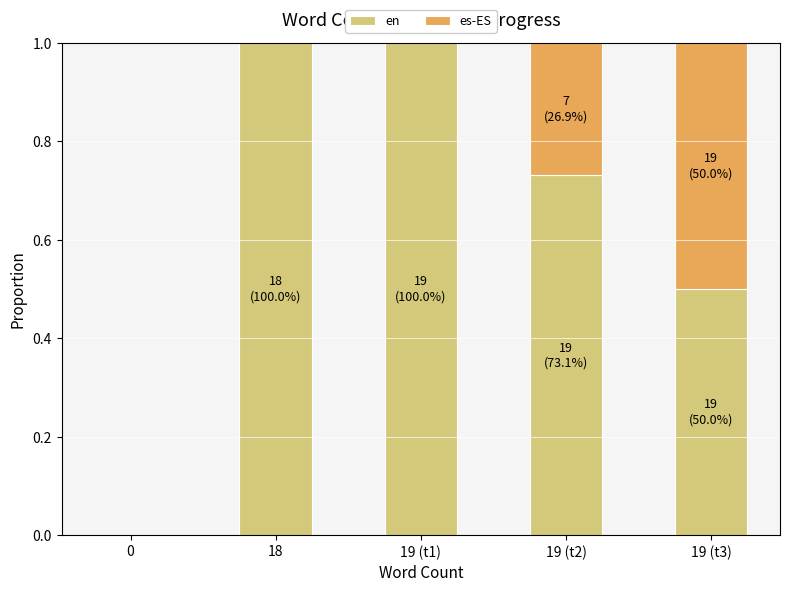

How many en values are between 0 and 1?

5